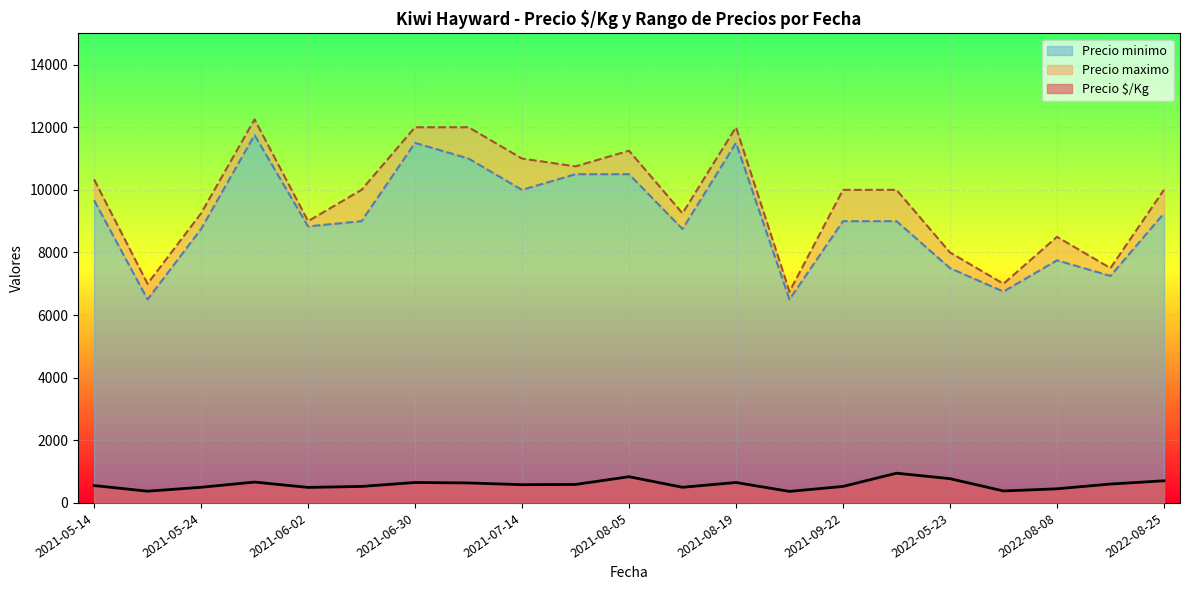

What are all the series names shown in the legend?

Precio $/Kg, Precio minimo, Precio maximo